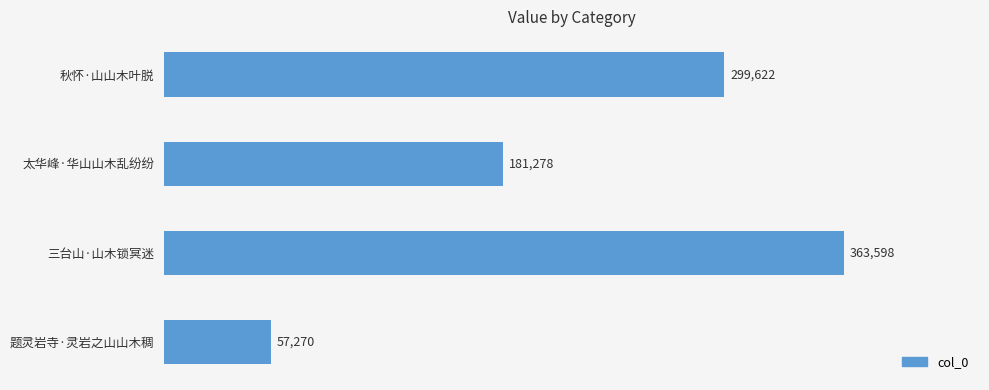

Rank the categories by value from lowest to highest.

题灵岩寺·灵岩之山山木稠, 太华峰·华山山木乱纷纷, 秋怀·山山木叶脱, 三台山·山木锁冥迷